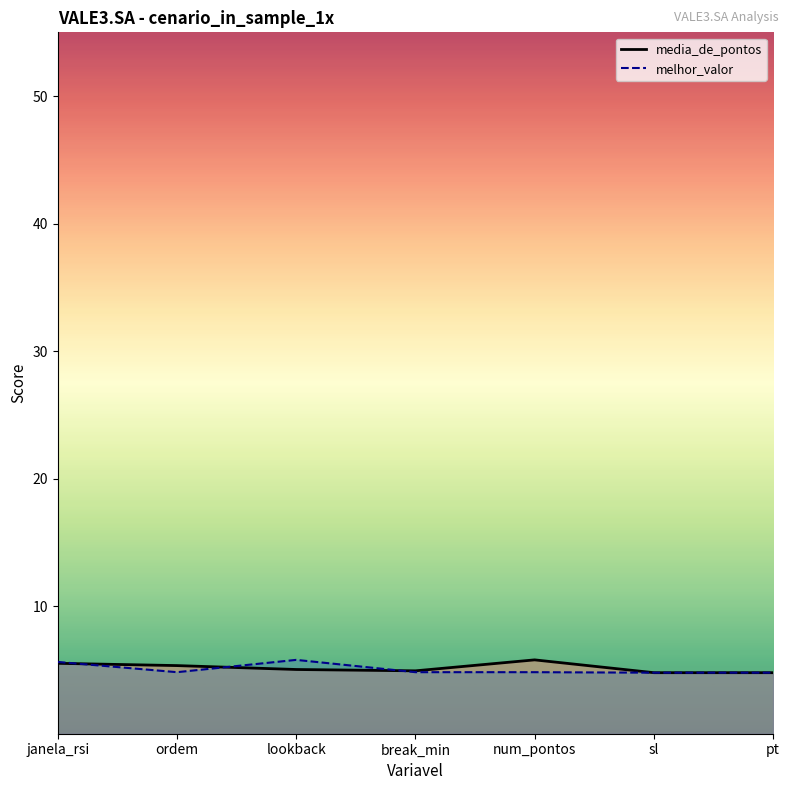

Which series has the largest range (max minus min)?

media_de_pontos